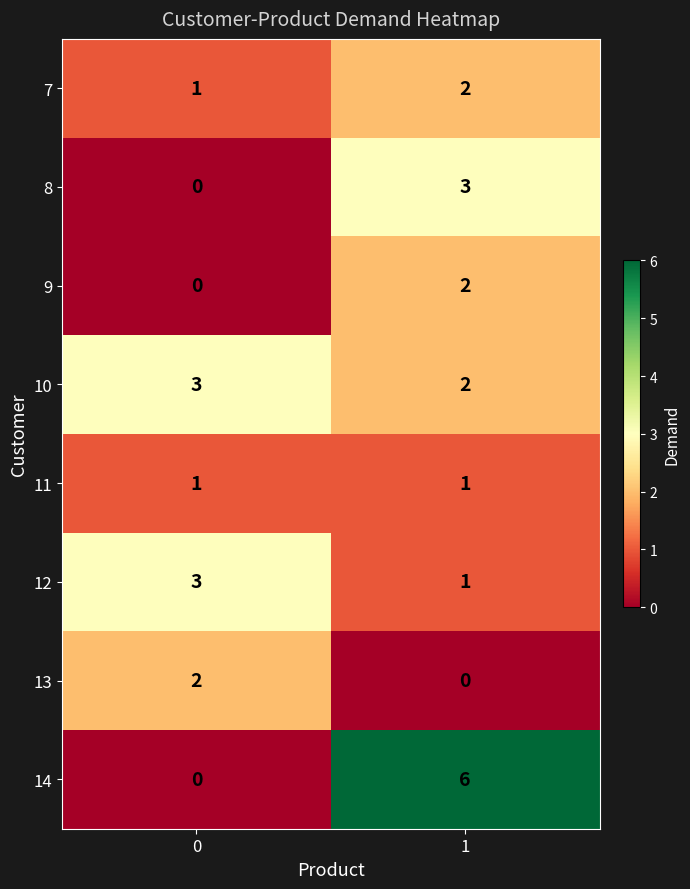

True or false: 14 has a value of 4 at 1.

False